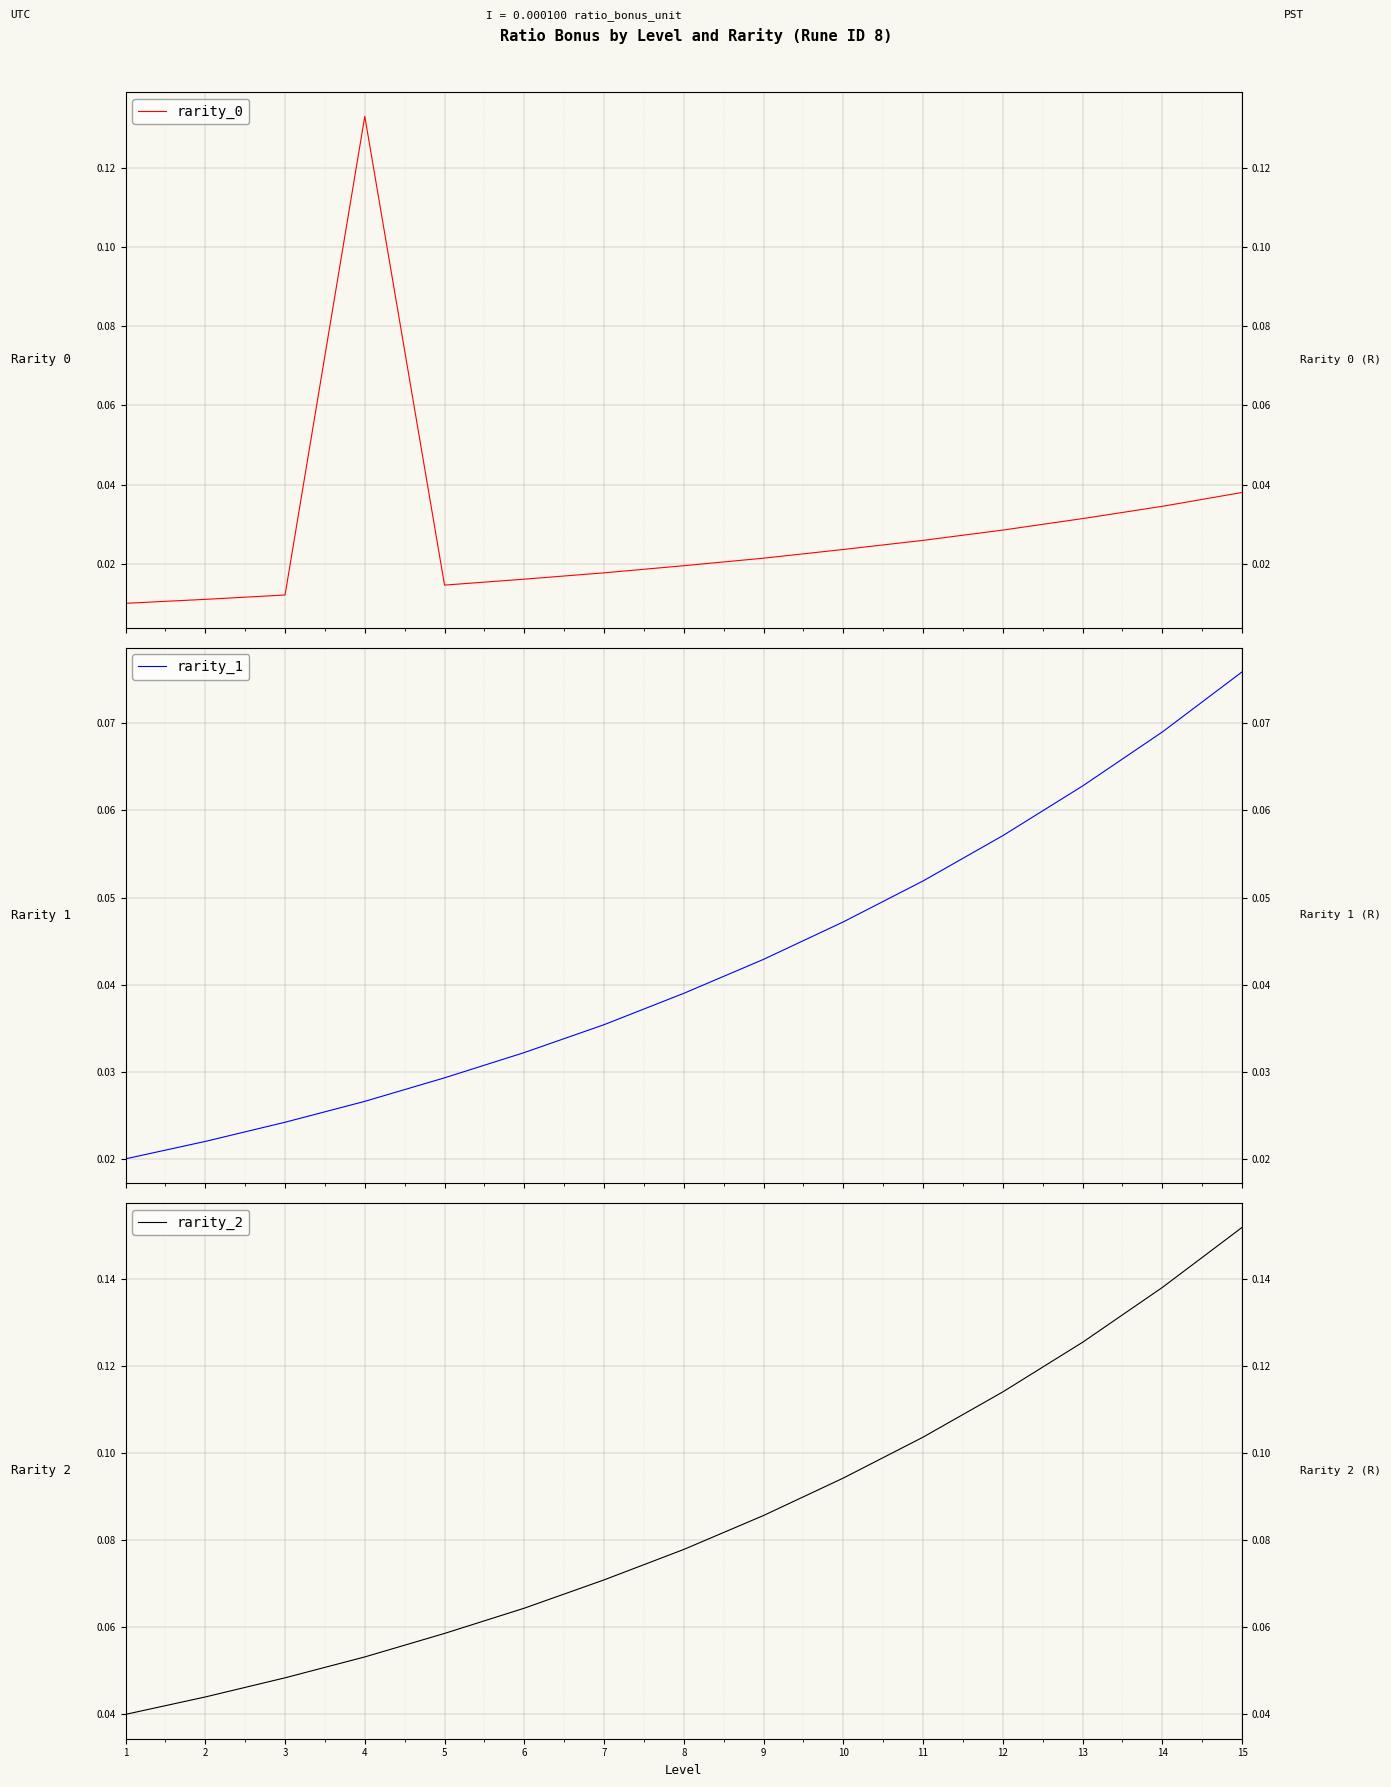

What is the sum of the rarity_1 values at 8 and 6?

0.1